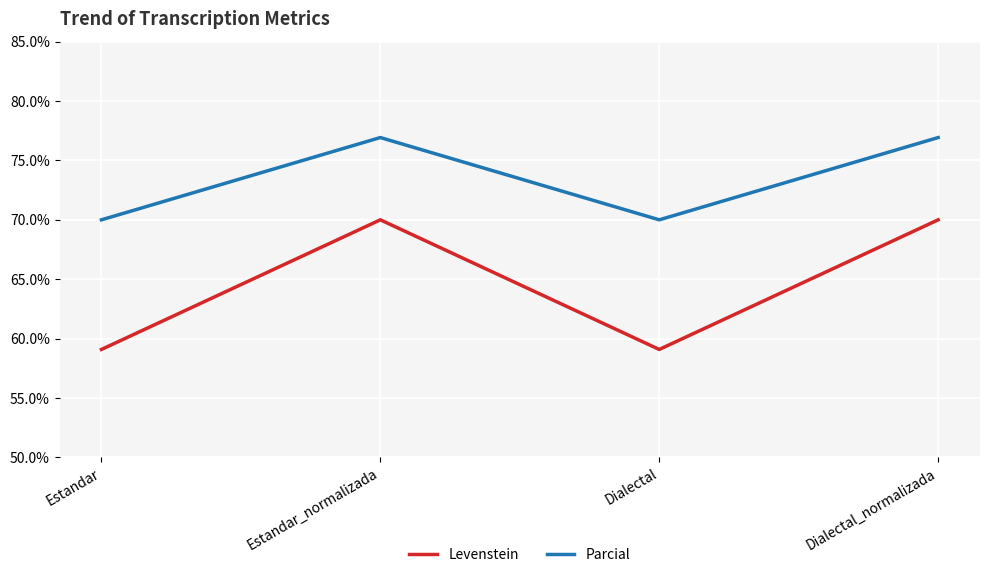

How many values in the Levenstein series are below 70?

2